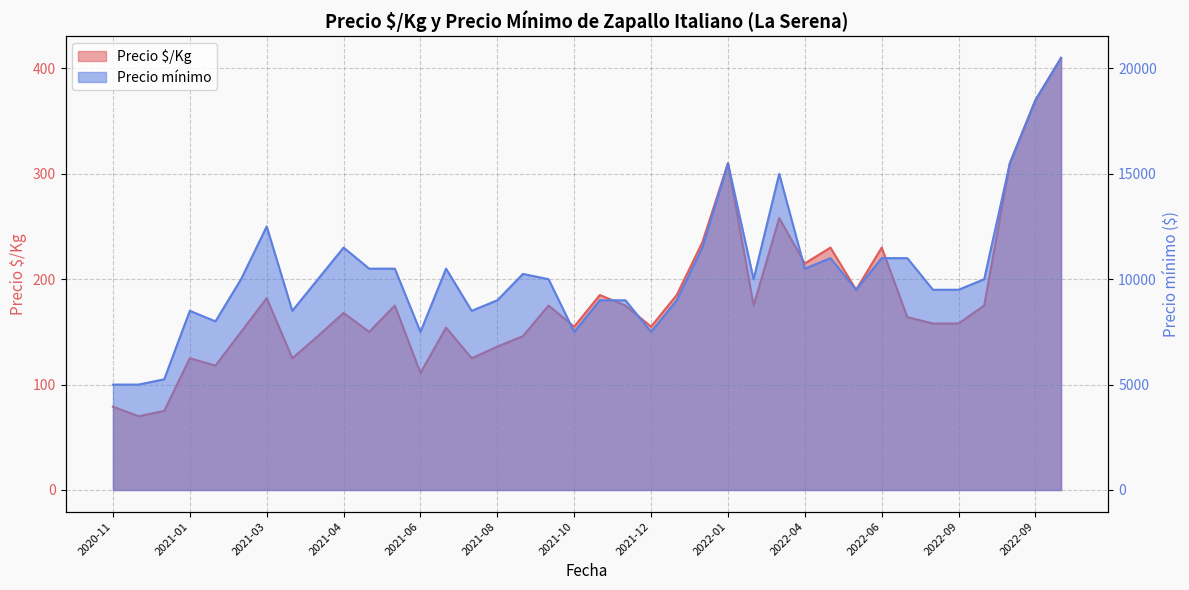

What are all the series names shown in the legend?

Precio $/Kg, Precio mínimo